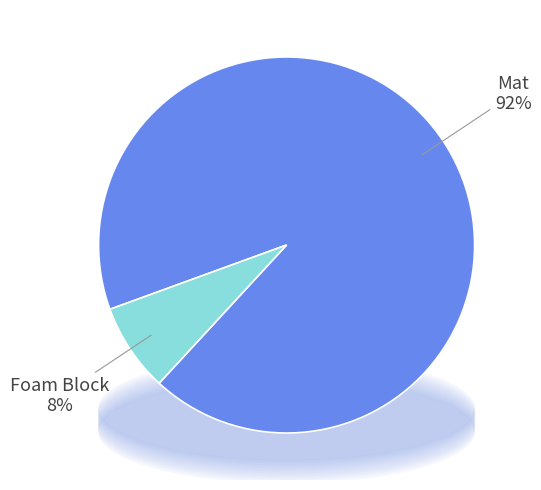

Does any single category account for the majority?

Yes